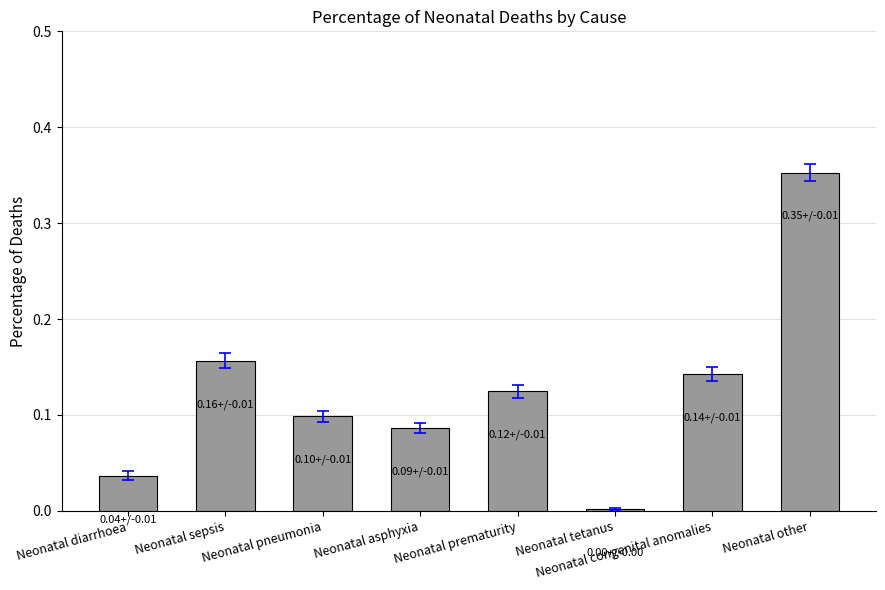

How many bars are there in total?

8